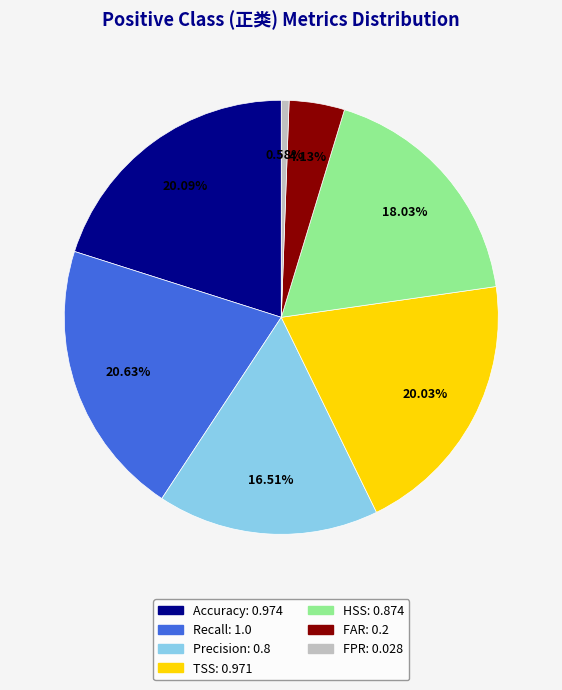

How much of the chart is everything except Precision?

83.5%